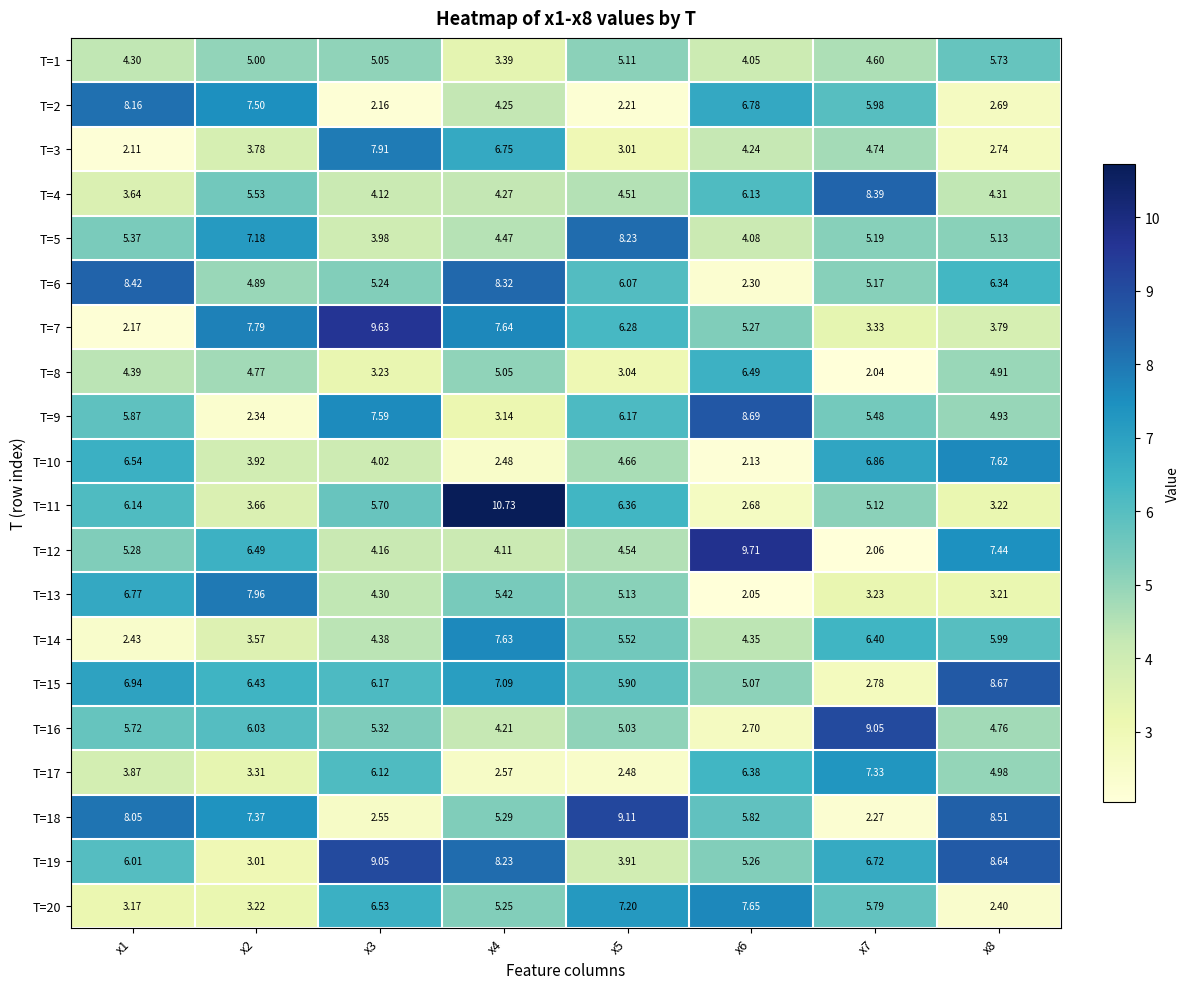

Is the value of T=12 at x7 greater than the value of T=19 at x4?

No